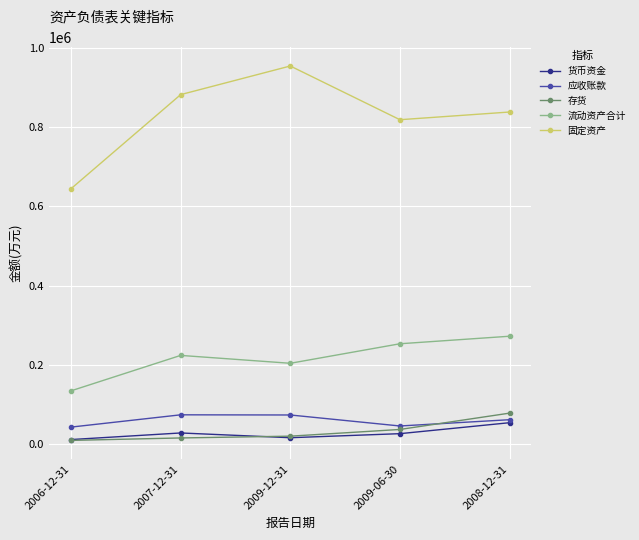

At which category does 货币资金 reach its first local peak?

2007-12-31